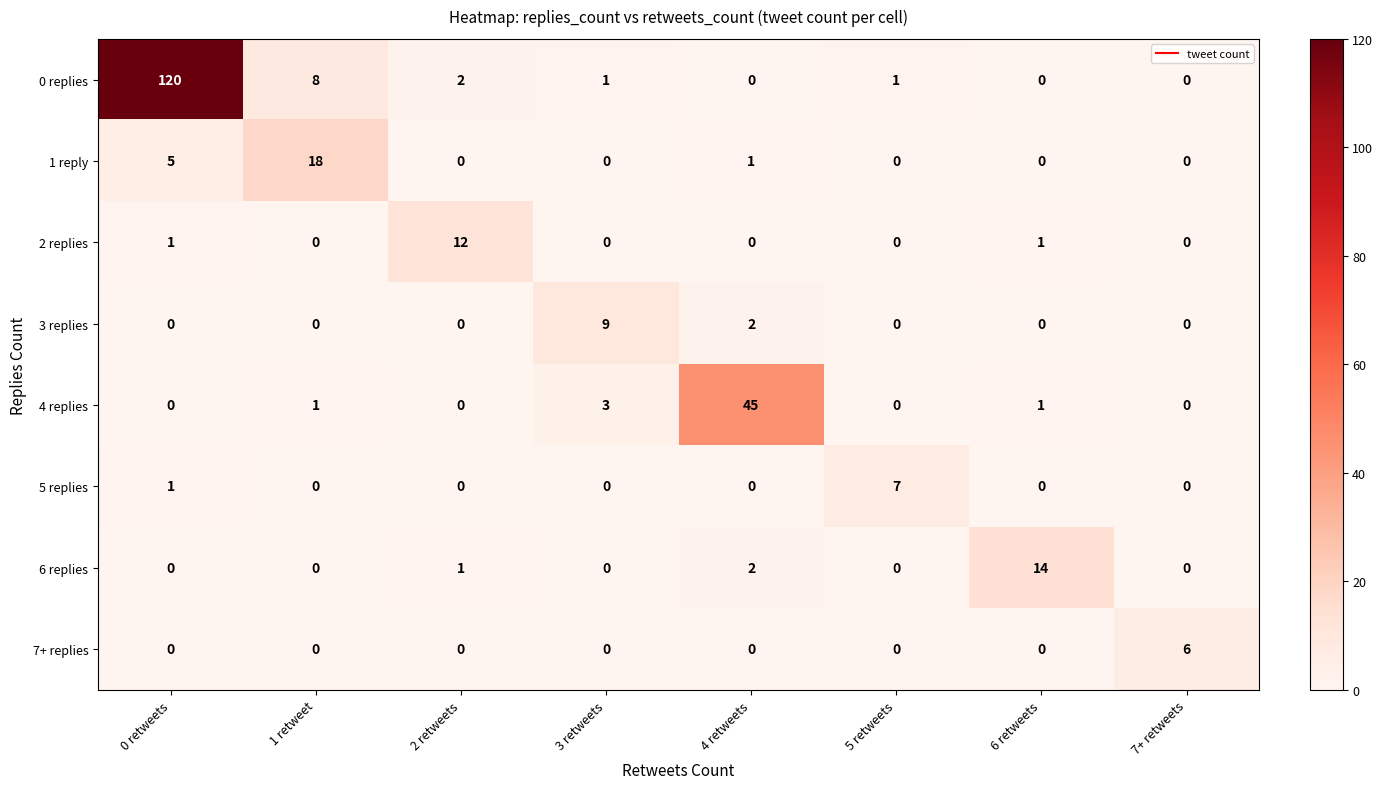

How many categories are shown in the chart?

8